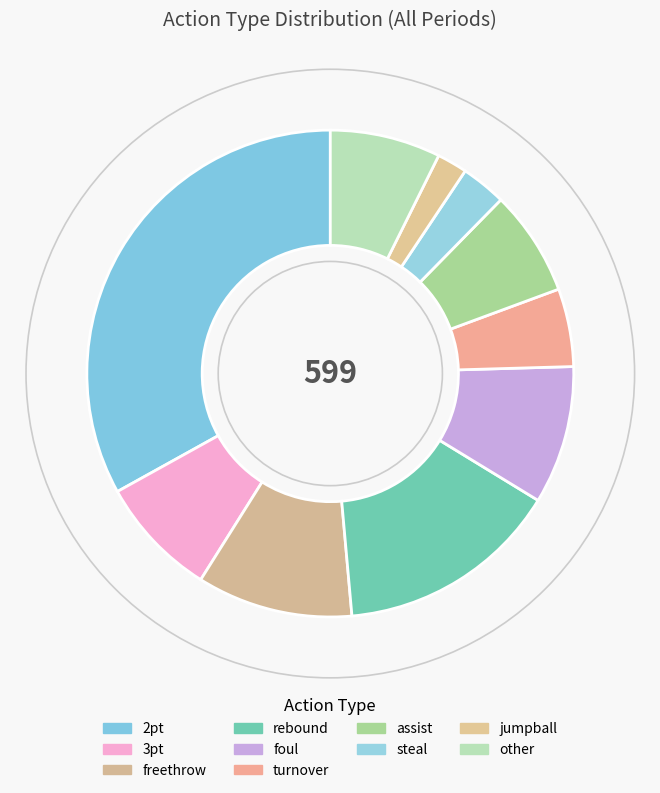

To the nearest percent, what portion does freethrow represent?

10%